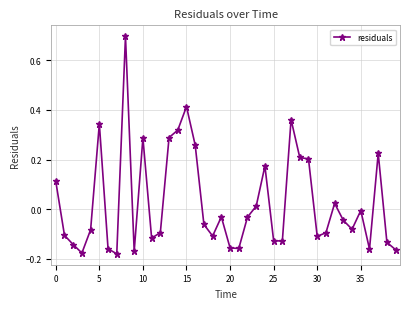

What is the difference between the maximum and minimum values?

0.9